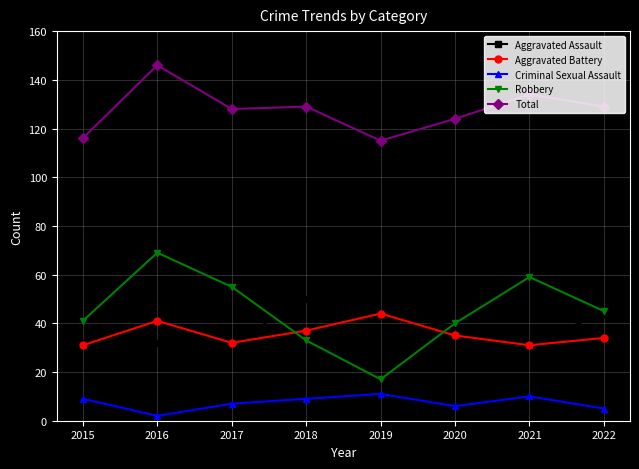

At how many categories does at least one series exceed 121?

6